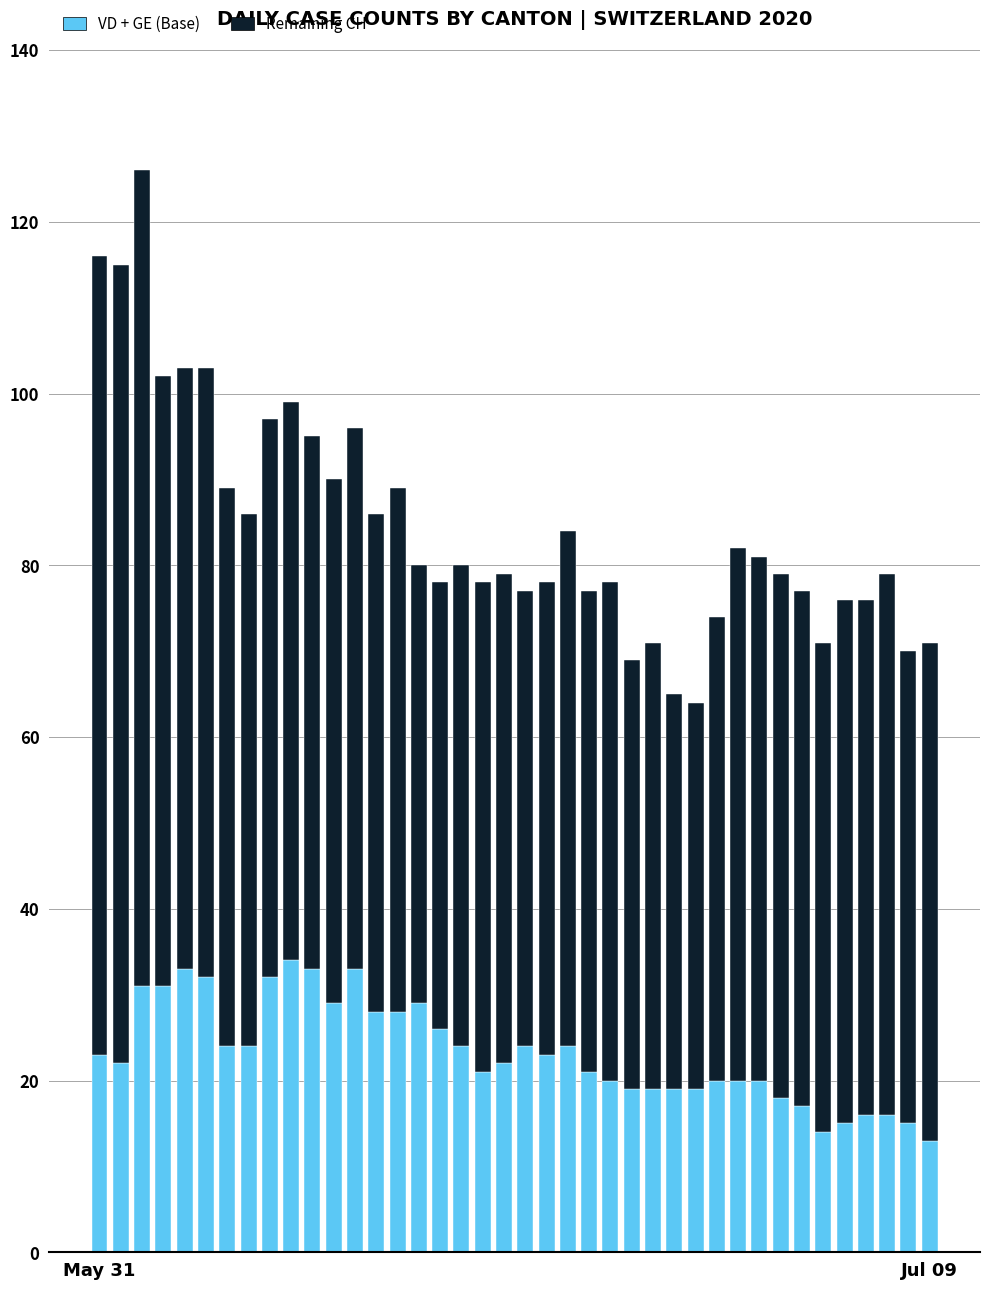

What is the average value of the VD + GE (Base) series?

23